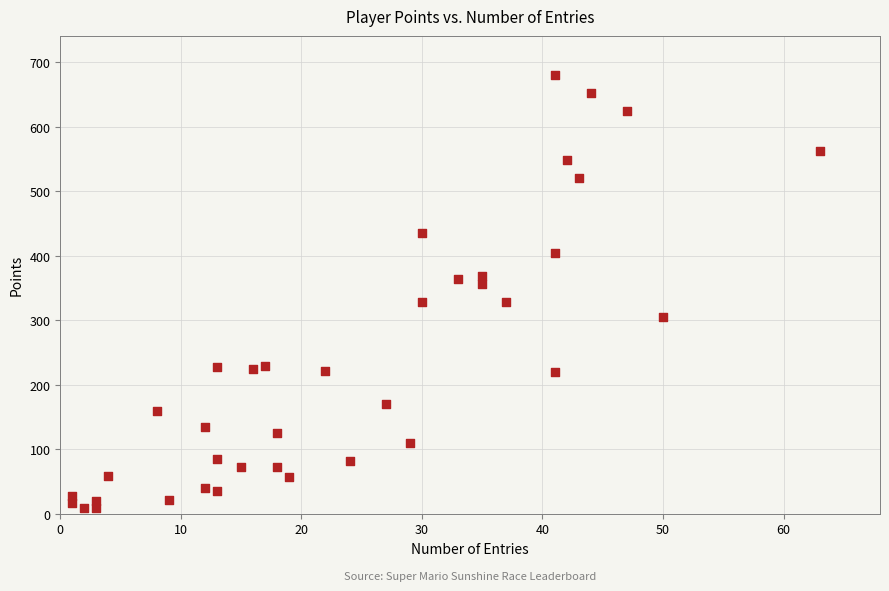

What is the range of Y values (max minus min)?

672